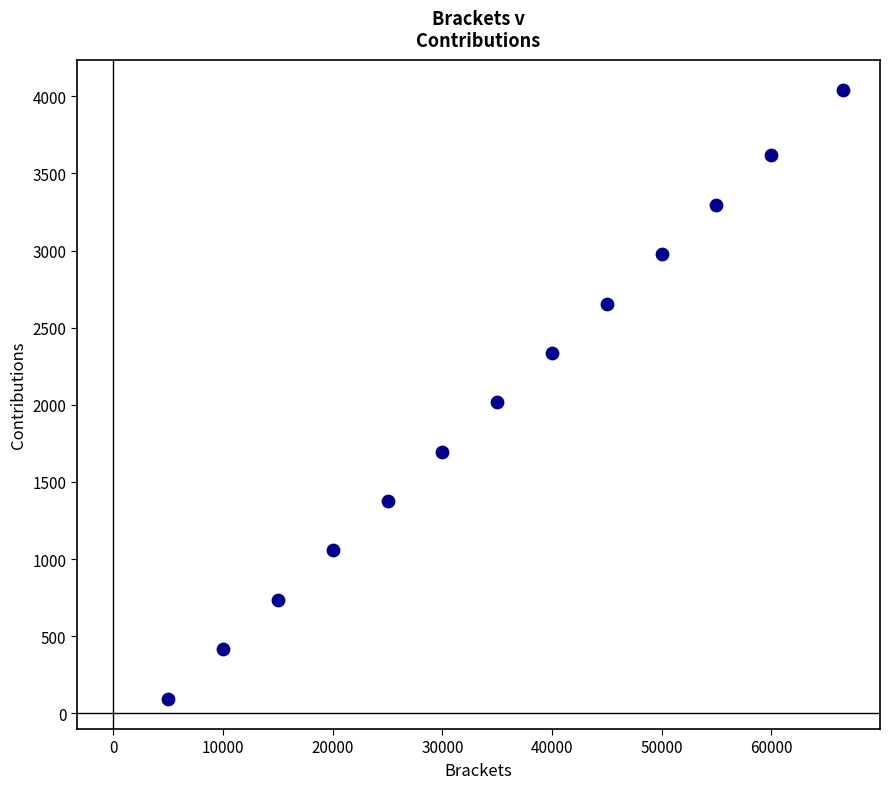

What Y value in the scatter plot is closest to 2067?

2016.0